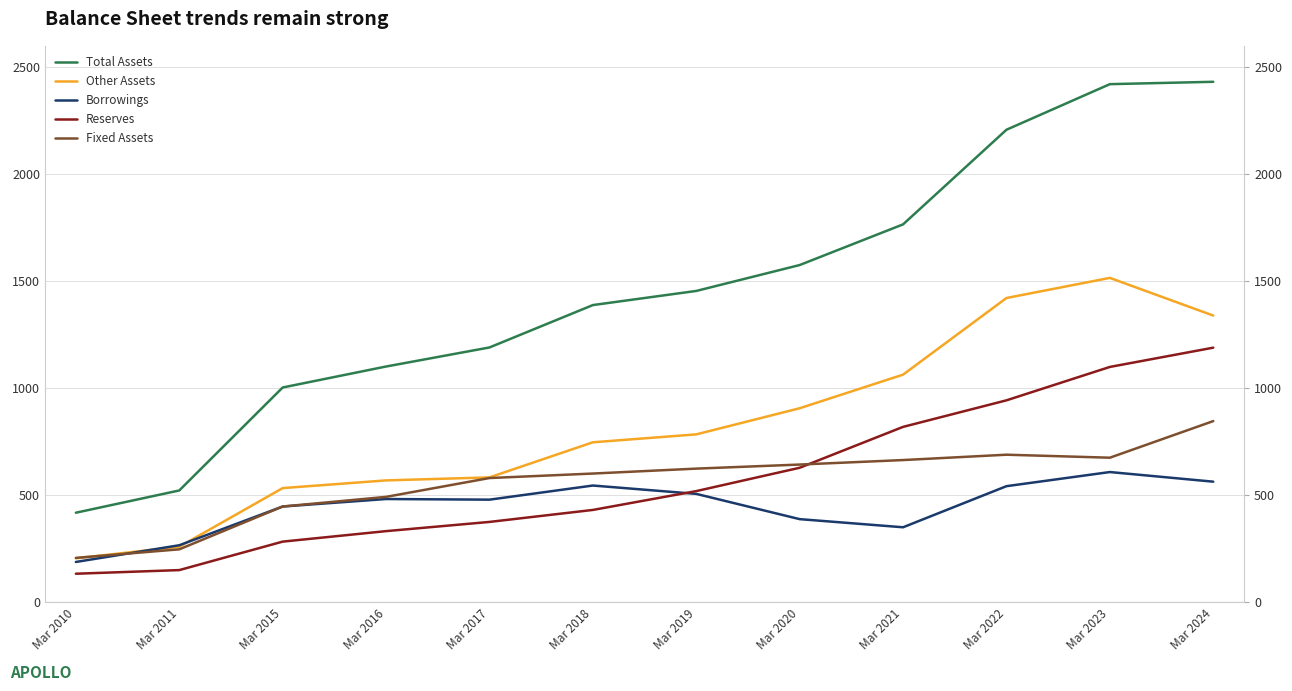

The value of Borrowings at Mar 2015 is 211. True or false?

False